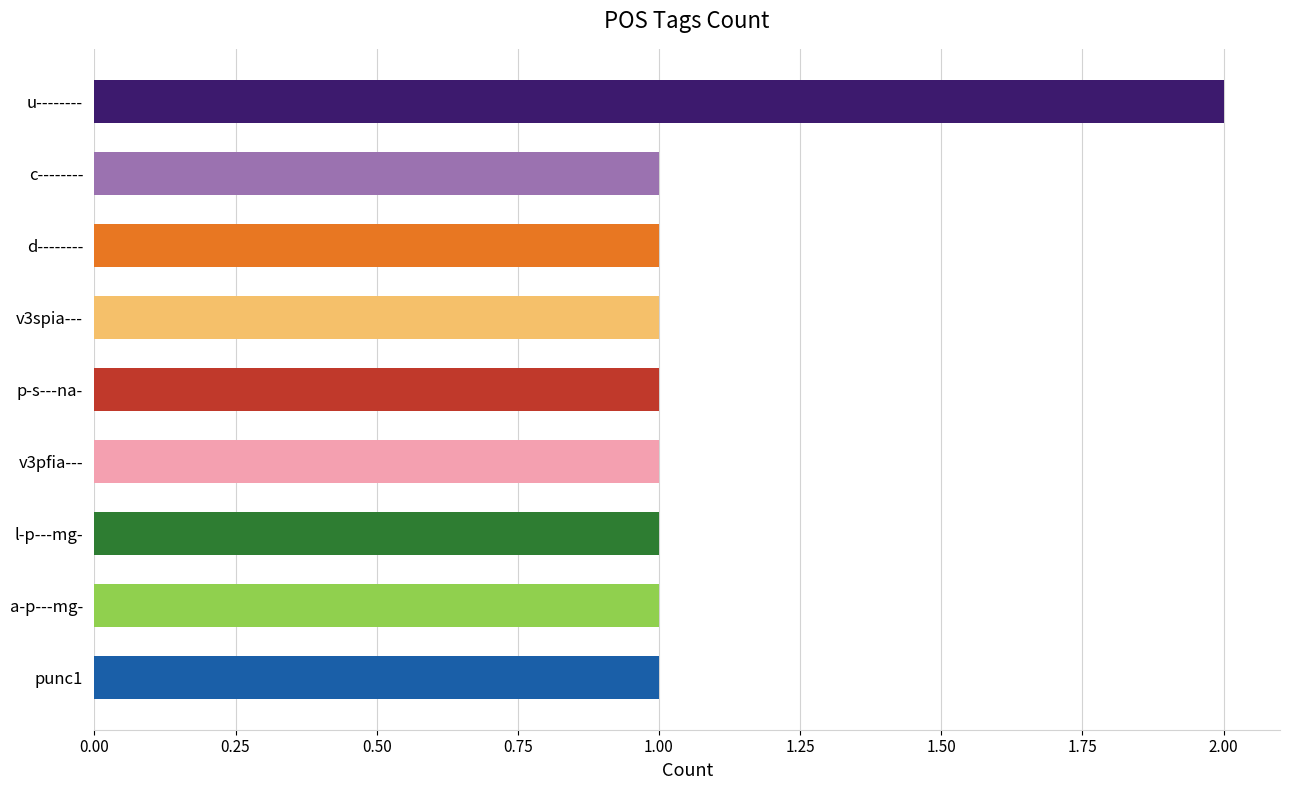

The chart shows a value of 1 at p-s---na-. True or false?

True